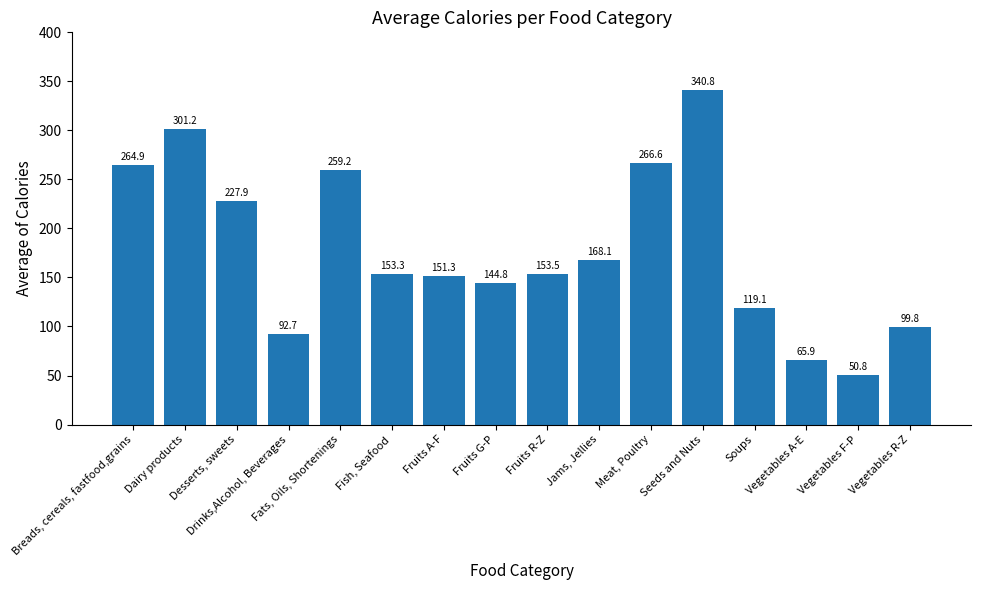

Is it true that the value at Vegetables A-E is 98.1?

False